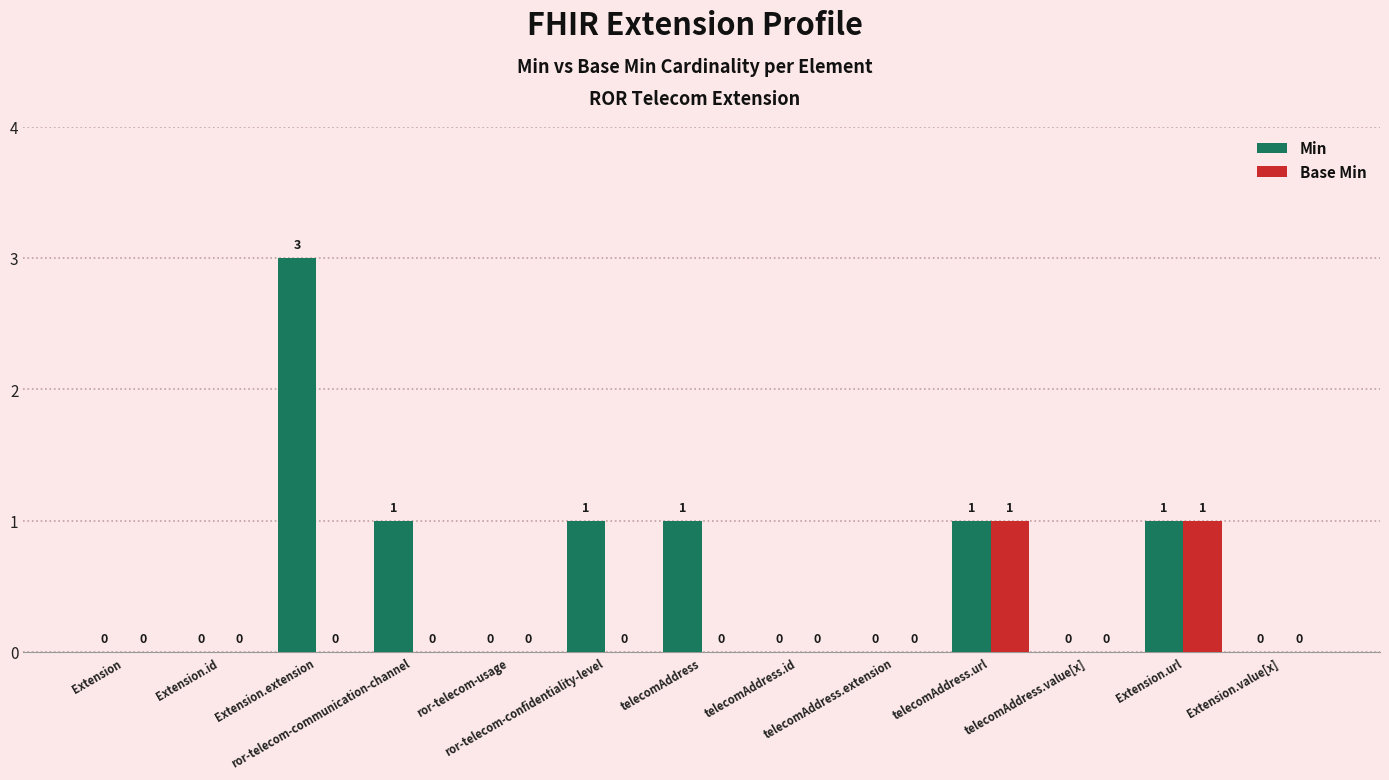

Which series changed the most between Extension.extension and ror-telecom-communication-channel?

Min